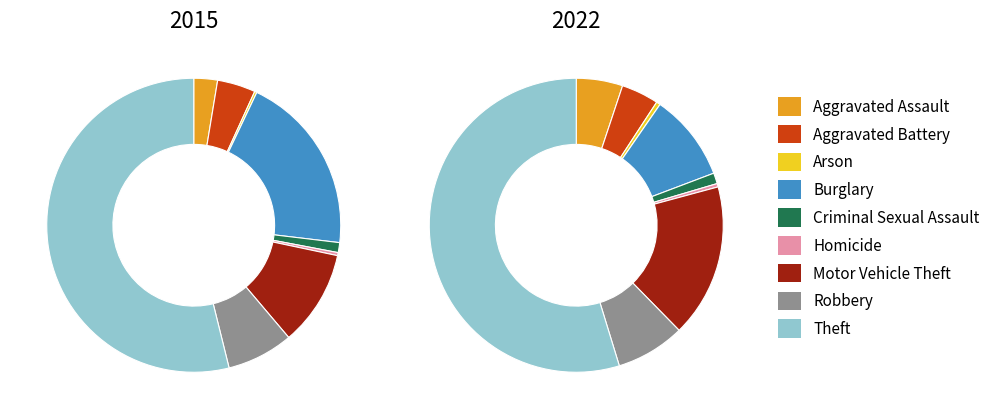

To the nearest percent, what is the difference between the largest and smallest slice percentages?

54%